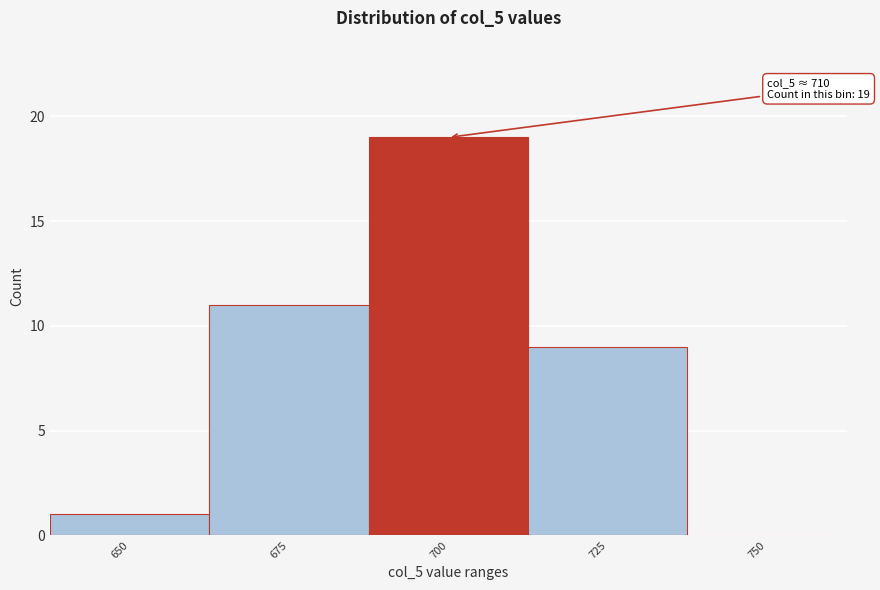

Reading left to right, extract all data points from this chart.

650=1	675=11	700=19	725=9	750=0